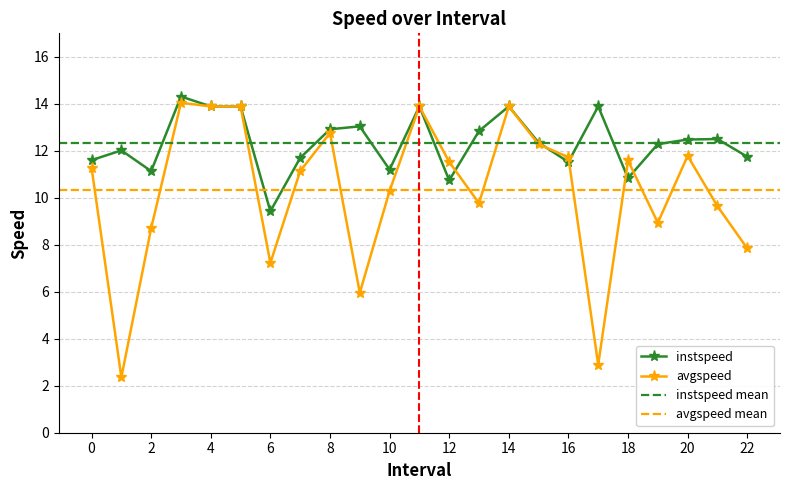

List the series in order of their peak value, lowest first.

avgspeed, instspeed